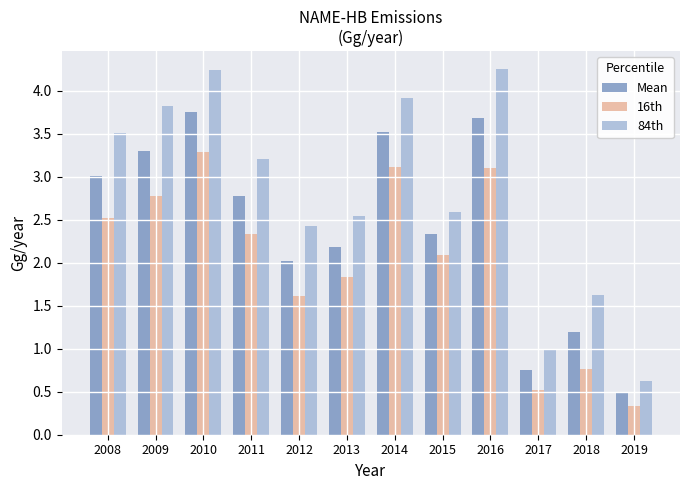

The value of Mean at 2009 is 4.9. True or false?

False